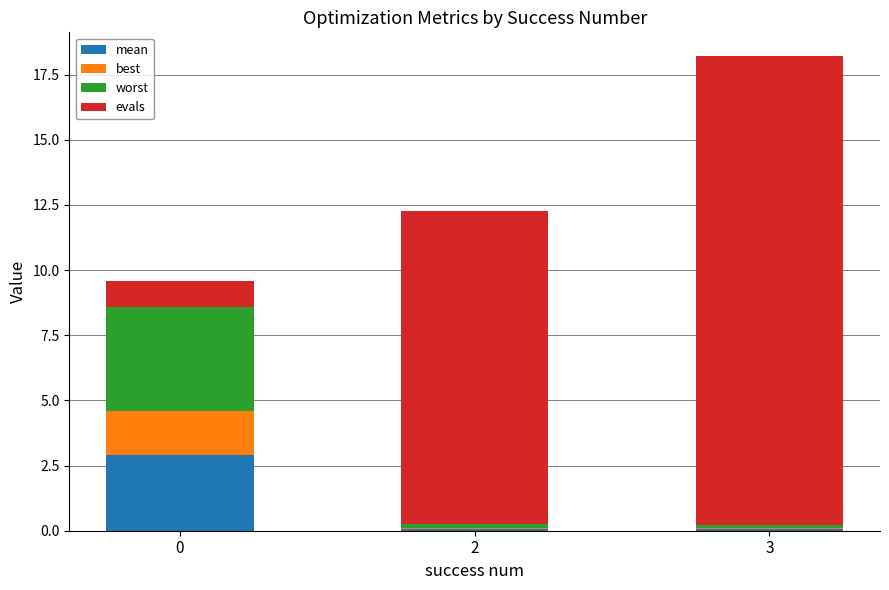

What is the total value across all series at 0?

9.6